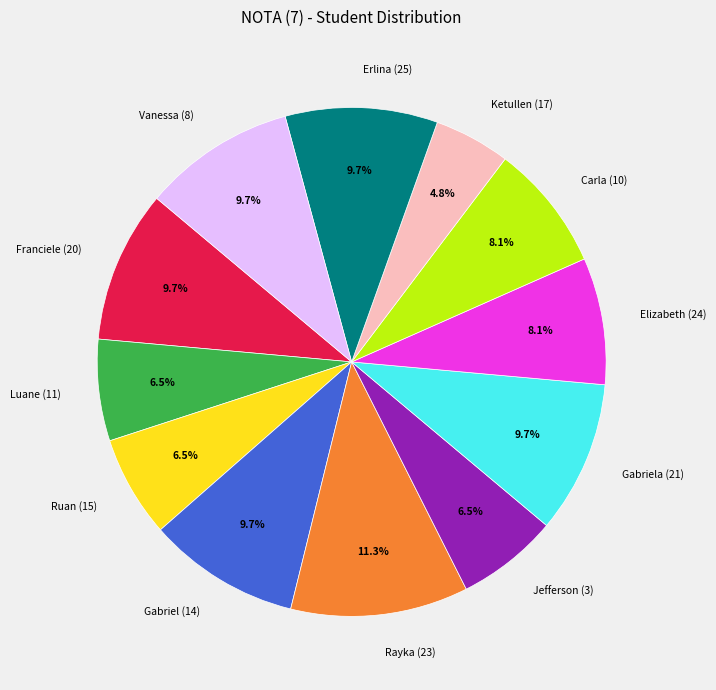

Which slice is the largest?

Rayka (23)